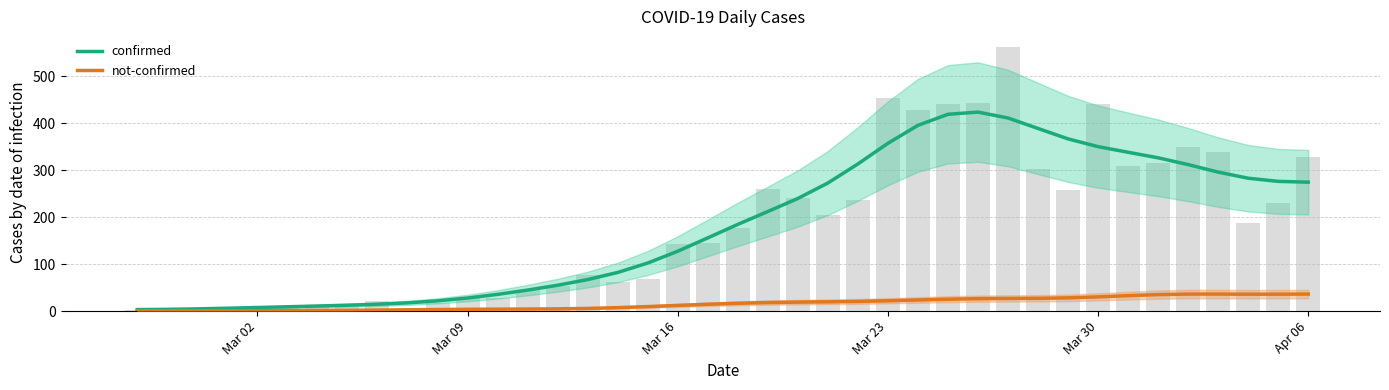

Are the bars horizontal?

No